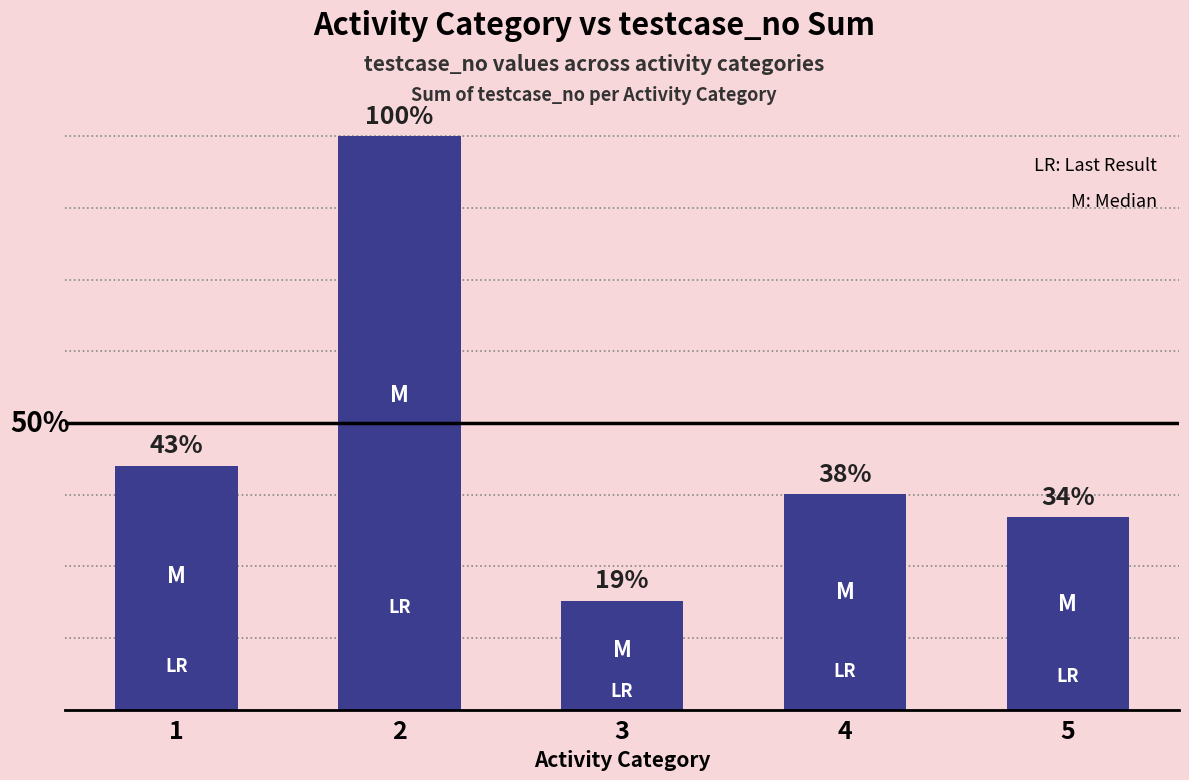

Reading left to right, extract all data points from this chart.

1=213	2=501	3=95	4=188	5=168